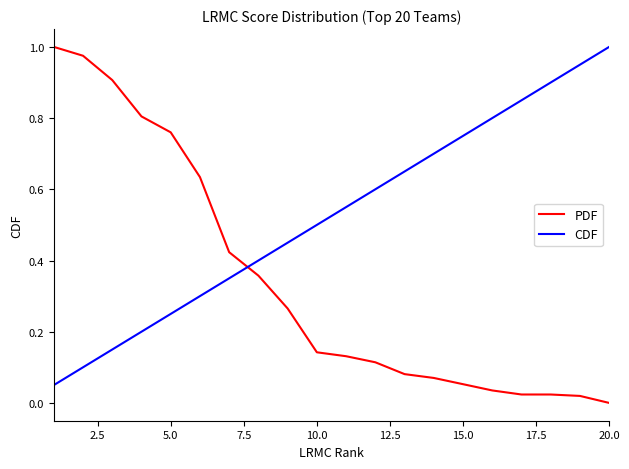

Which series ends up on top after the final intersection of PDF and CDF?

CDF